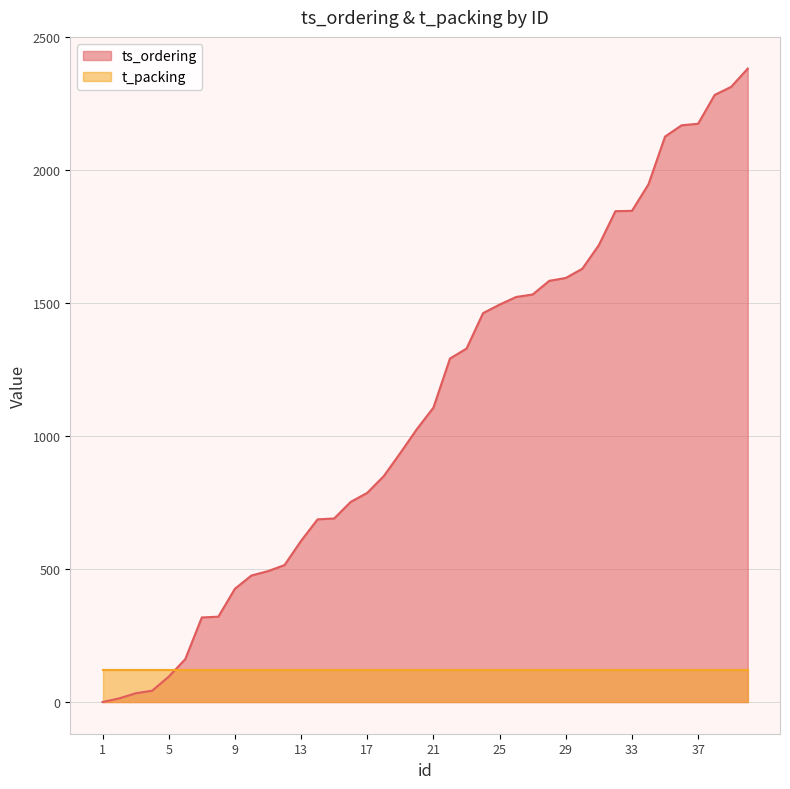

Which label corresponds to the largest value in the chart?

40